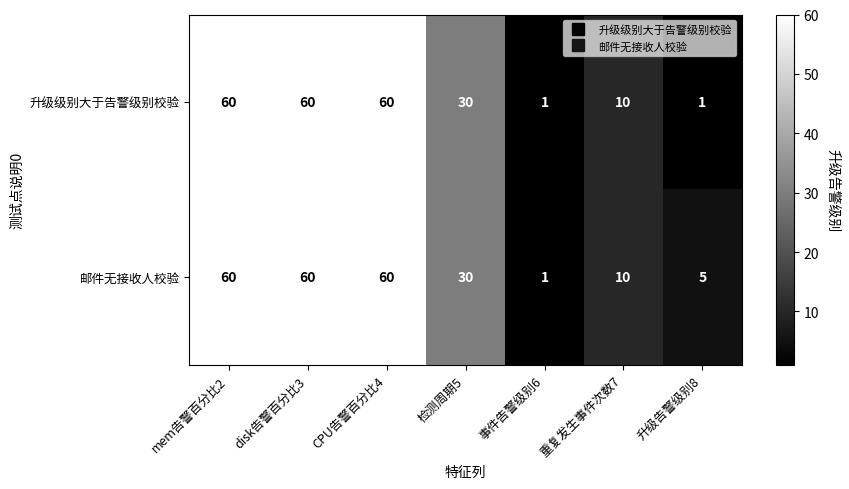

Reading left to right, extract all data points from this chart.

升级级别大于告警级别校验: mem告警百分比2=60	disk告警百分比3=60	CPU告警百分比4=60	检测周期5=30	事件告警级别6=1	重复发生事件次数7=10	升级告警级别8=1
邮件无接收人校验: mem告警百分比2=60	disk告警百分比3=60	CPU告警百分比4=60	检测周期5=30	事件告警级别6=1	重复发生事件次数7=10	升级告警级别8=5